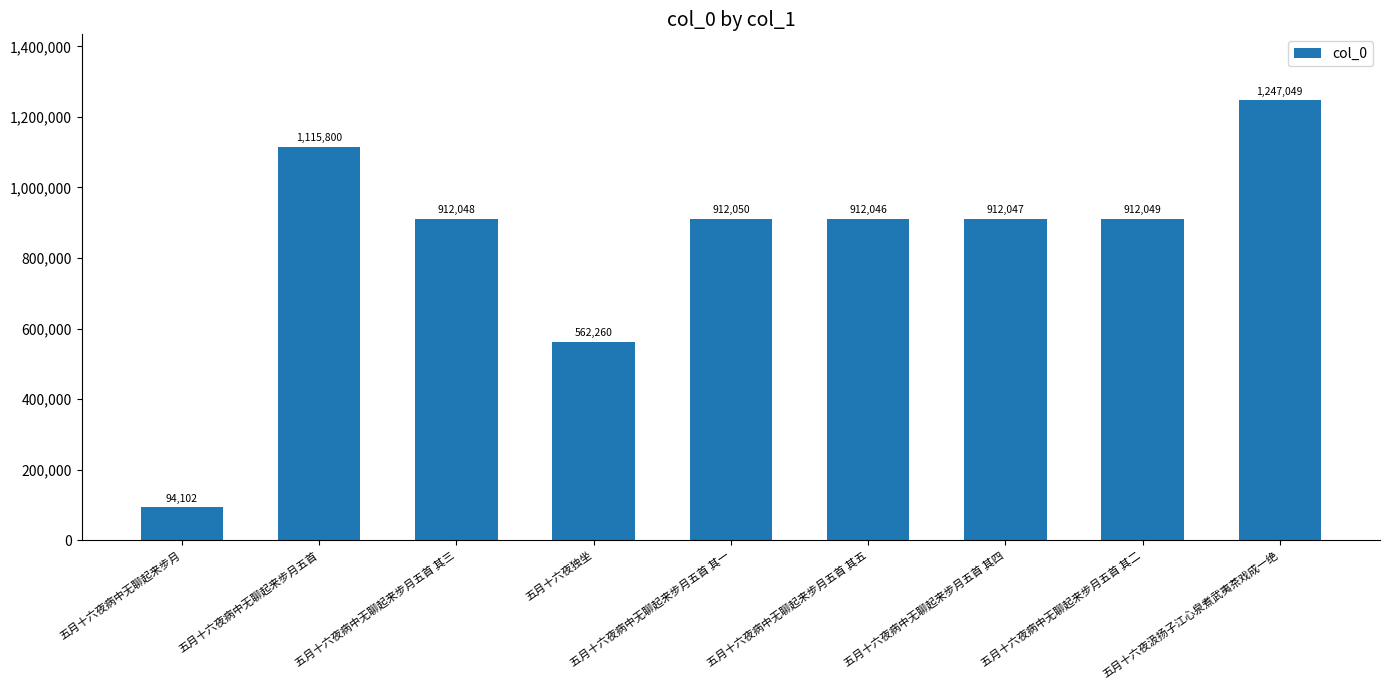

Approximately how many times larger is the value at 五月十六夜病中无聊起来步月五首 其一 compared to 五月十六夜独坐?

1.6